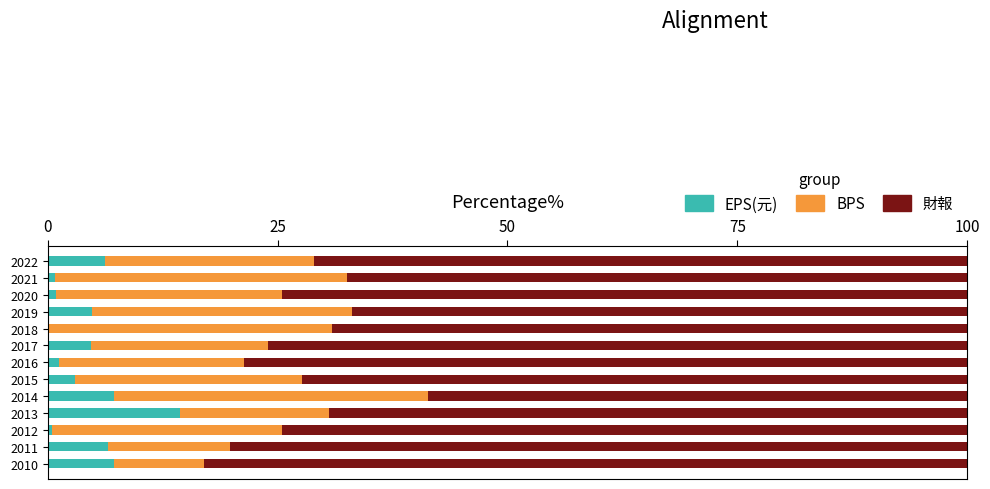

At which label does EPS(元) reach its peak?

2013